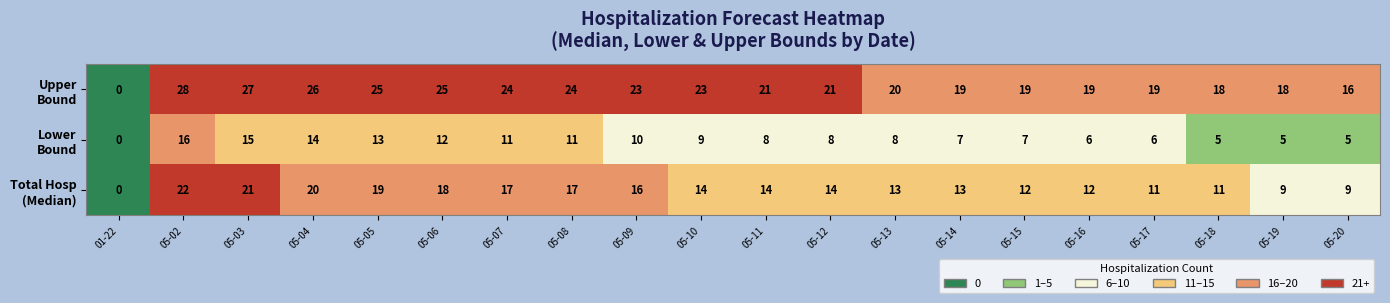

At which category is the sum across all series the highest?

05-02